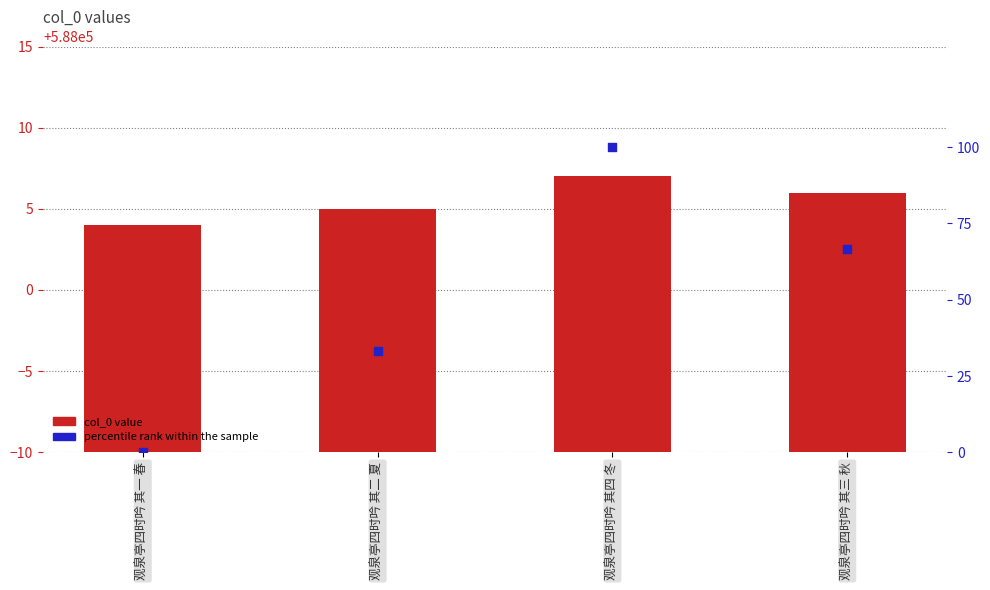

Is the value of percentile rank within the sample at 观泉亭四时吟 其二 夏 greater than the value of col_0 value at 观泉亭四时吟 其三 秋?

No